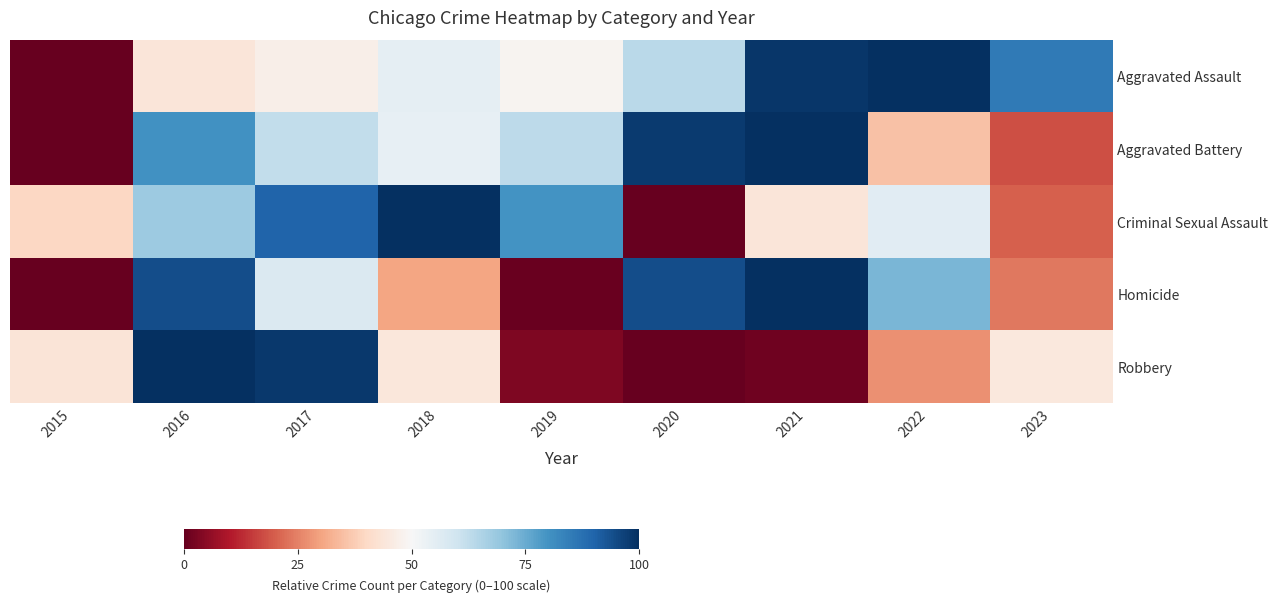

Reading right to left, list all the values displayed in this chart.

Aggravated Assault: 2023=85.3	2022=100.0	2021=98.6	2020=63.7	2019=48.6	2018=54.3	2017=46.9	2016=44.0	2015=0.0
Aggravated Battery: 2023=17.8	2022=35.5	2021=100.0	2020=98.0	2019=63.1	2018=53.9	2017=62.2	2016=80.3	2015=0.0
Criminal Sexual Assault: 2023=19.9	2022=55.7	2021=44.1	2020=0.0	2019=79.7	2018=100.0	2017=90.0	2016=68.1	2015=39.7
Homicide: 2023=23.7	2022=72.7	2021=100.0	2020=94.5	2019=0.6	2018=30.2	2017=57.1	2016=94.2	2015=0.0
Robbery: 2023=44.9	2022=27.1	2021=1.5	2020=0.0	2019=3.4	2018=44.5	2017=98.1	2016=100.0	2015=43.4